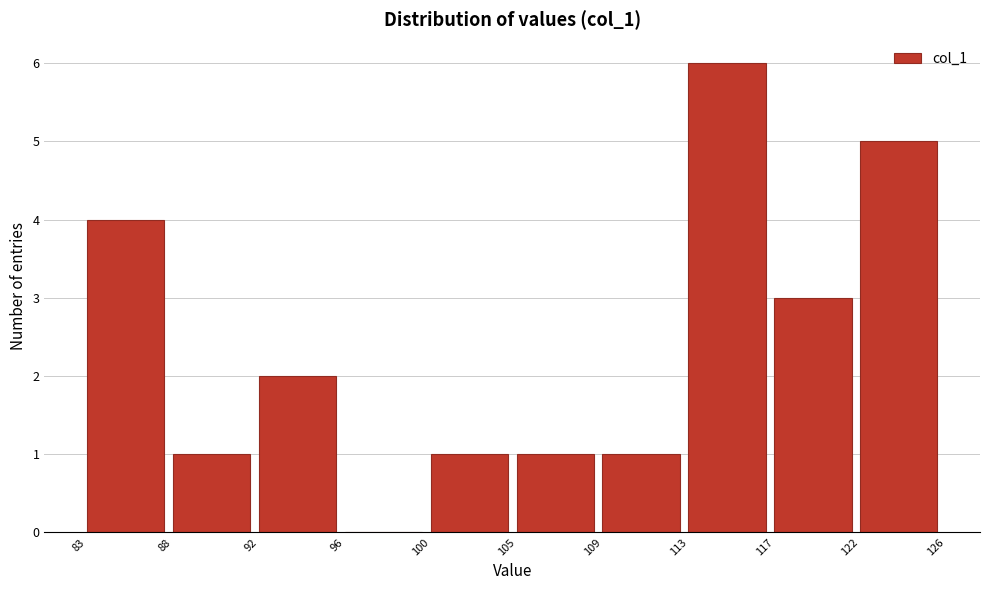

Reading left to right, transcribe this chart: for each bar, give the range it covers on the x-axis and its height. The values are not printed on the chart, so give them approximately, as read against the axis.

83 to 88: 4
88 to 92: 1
92 to 96: 2
96 to 100: 0
100 to 105: 1
105 to 109: 1
109 to 113: 1
113 to 117: 6
117 to 122: 3
122 to 126: 5